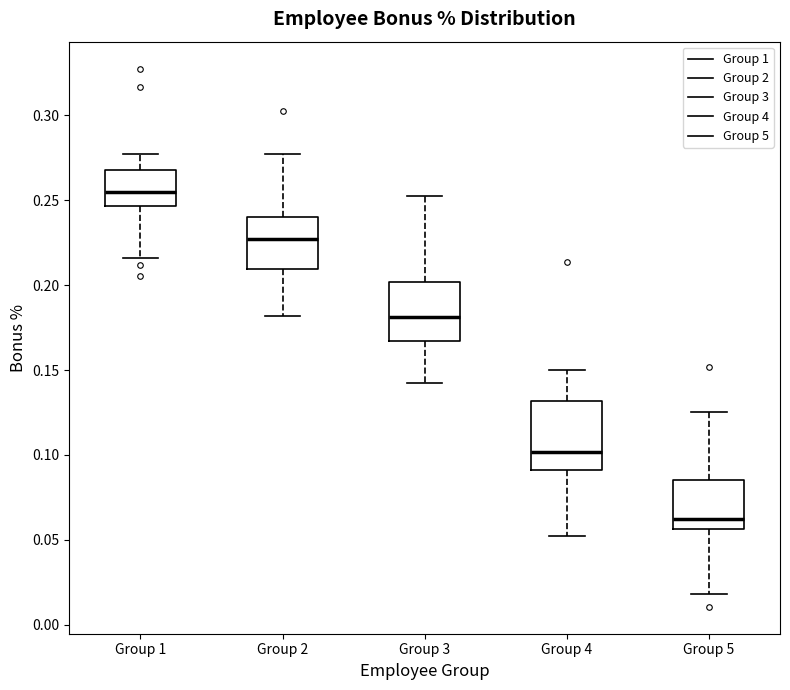

Where does the median line of the box for Group 5 sit on the y-axis? The values are not printed on the chart, so give them approximately, as read against the axis.

0.060